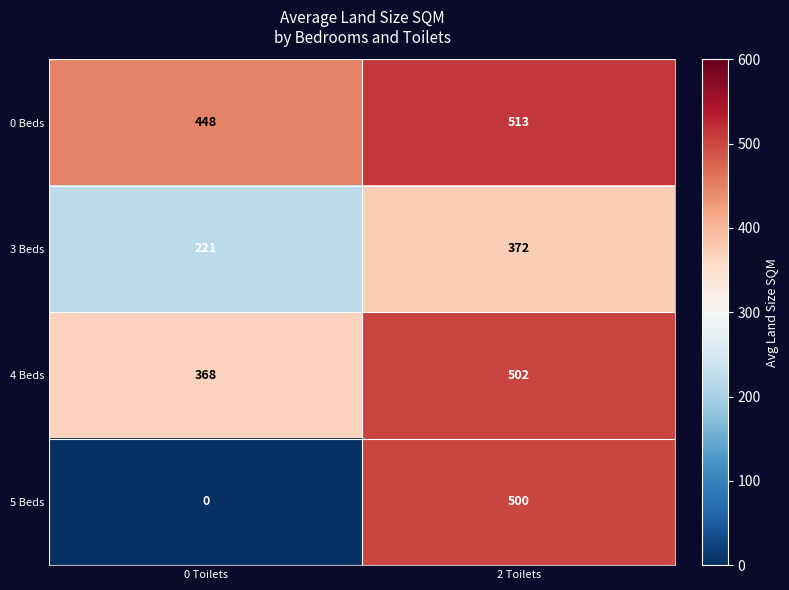

At which category is the sum across all series the highest?

2 Toilets